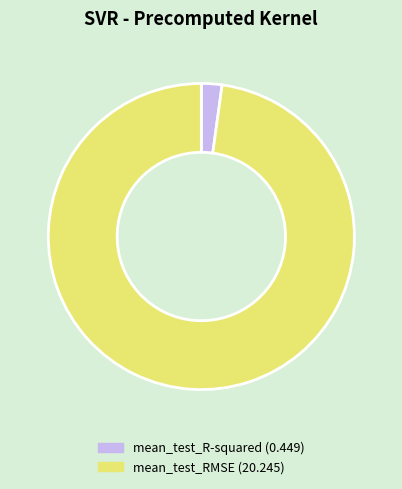

The mean_test_R-squared slice represents 2% of the pie. True or false?

True